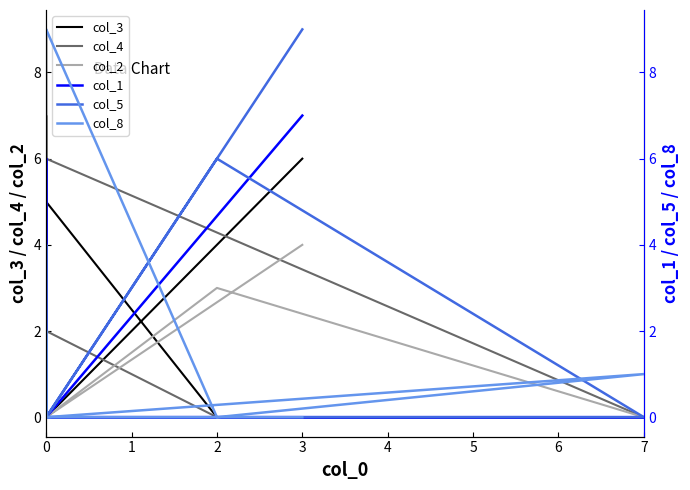

What is the difference between the second highest and second lowest values in the col_1 series?

6